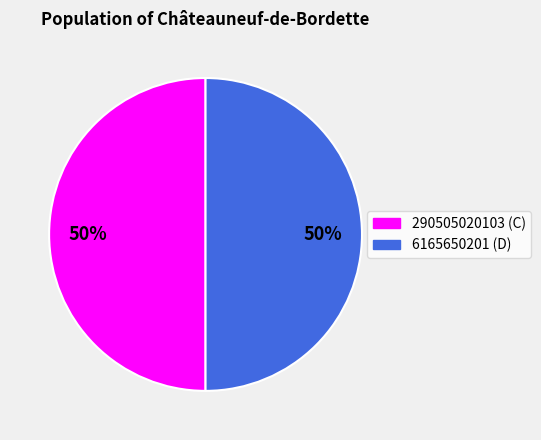

To the nearest percent, what is the average slice percentage?

50%